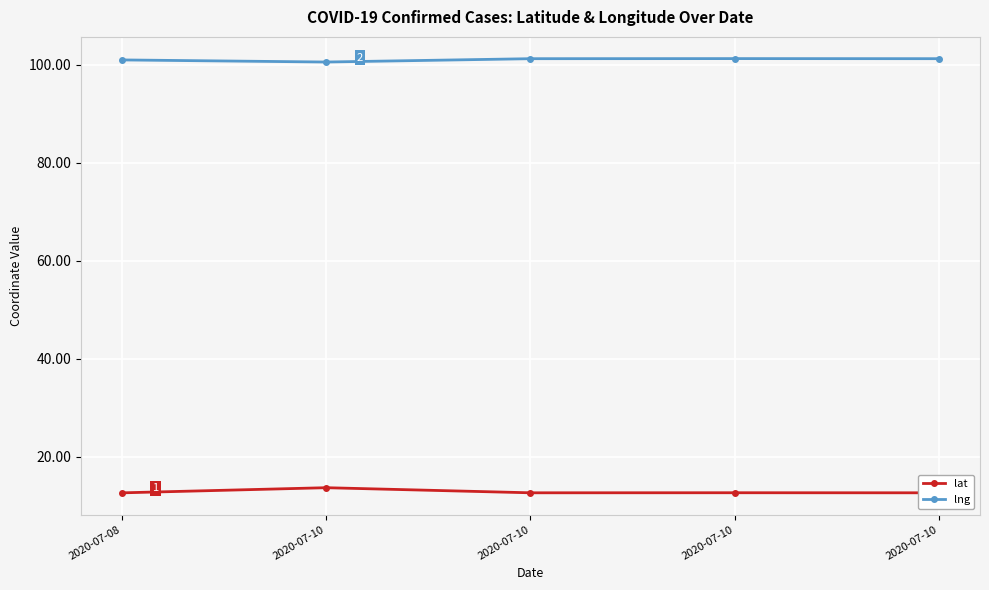

Reading right to left, list all the values displayed in this chart.

lat: 2020-07-10=12.7	2020-07-10=12.7	2020-07-10=12.7	2020-07-10=13.7	2020-07-08=12.7
lng: 2020-07-10=101.3	2020-07-10=101.3	2020-07-10=101.2	2020-07-10=100.6	2020-07-08=101.0